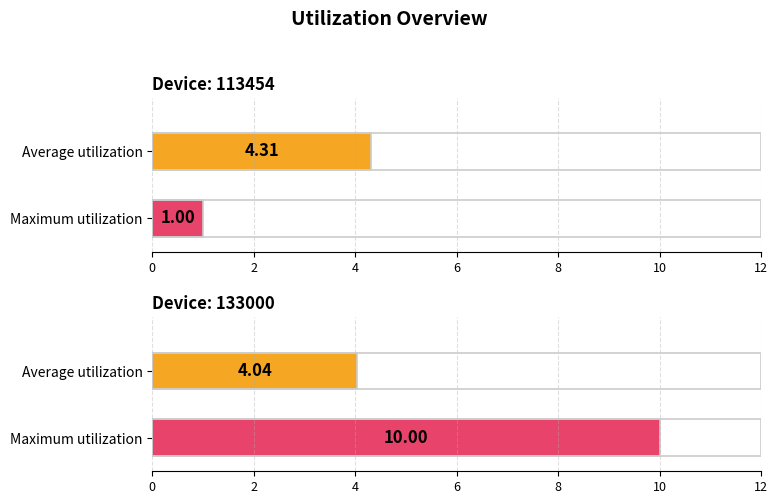

Reading left to right, what are all the values shown in this chart?

Average utilization: 4.3	4.0
Maximum utilization: 1.0	10.0